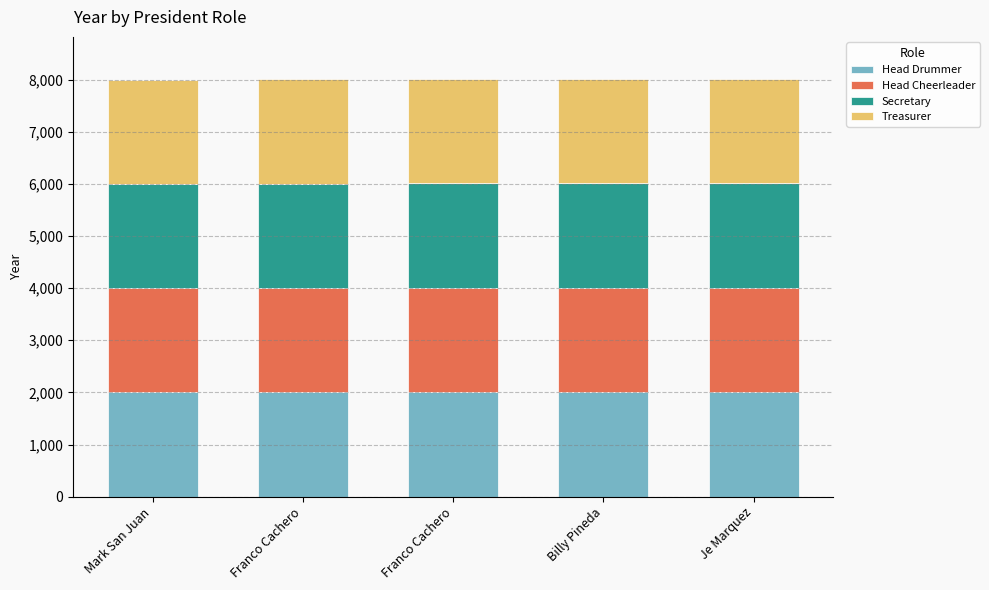

Are the bars grouped side by side (vs. stacked)?

No